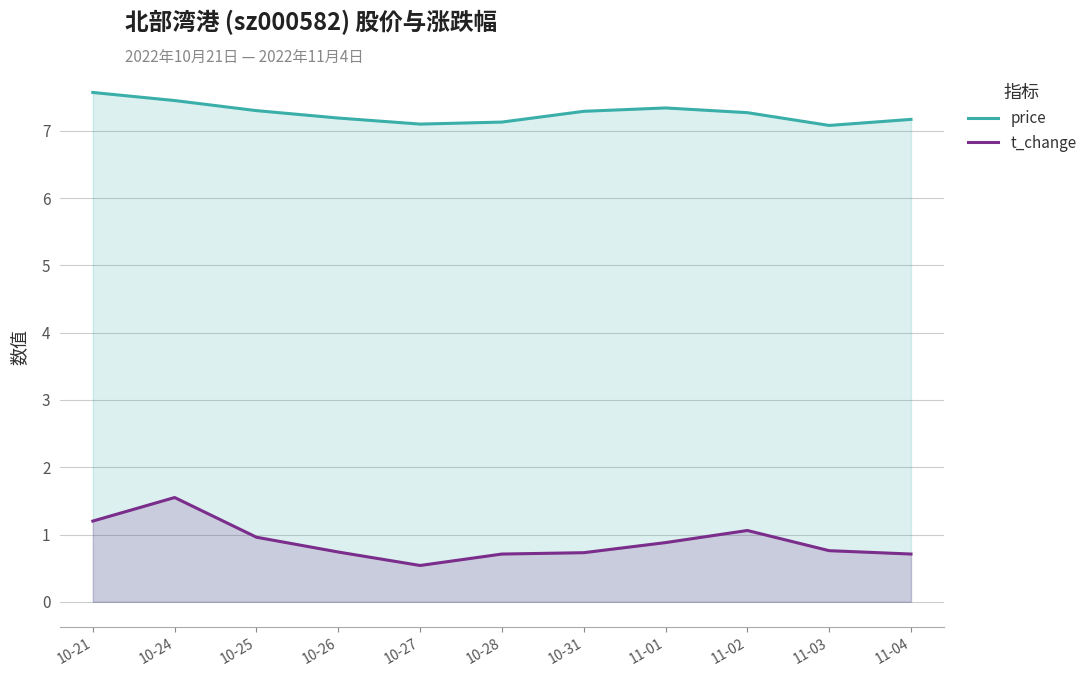

How many lines are shown in the chart?

2